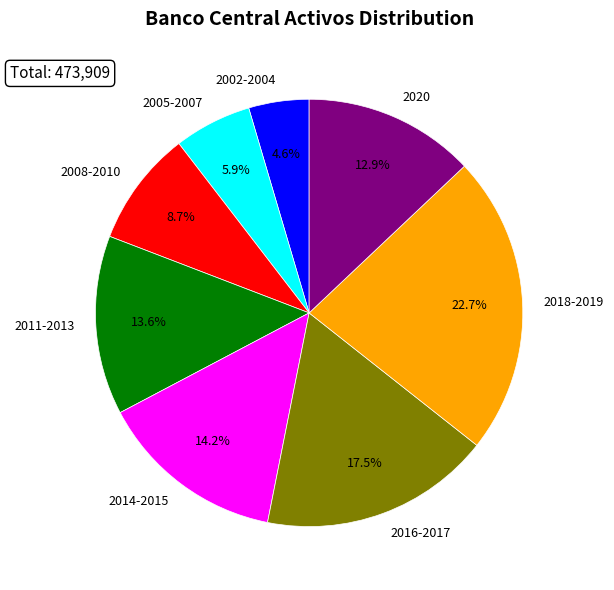

Which category has the smallest portion of the pie?

2002-2004